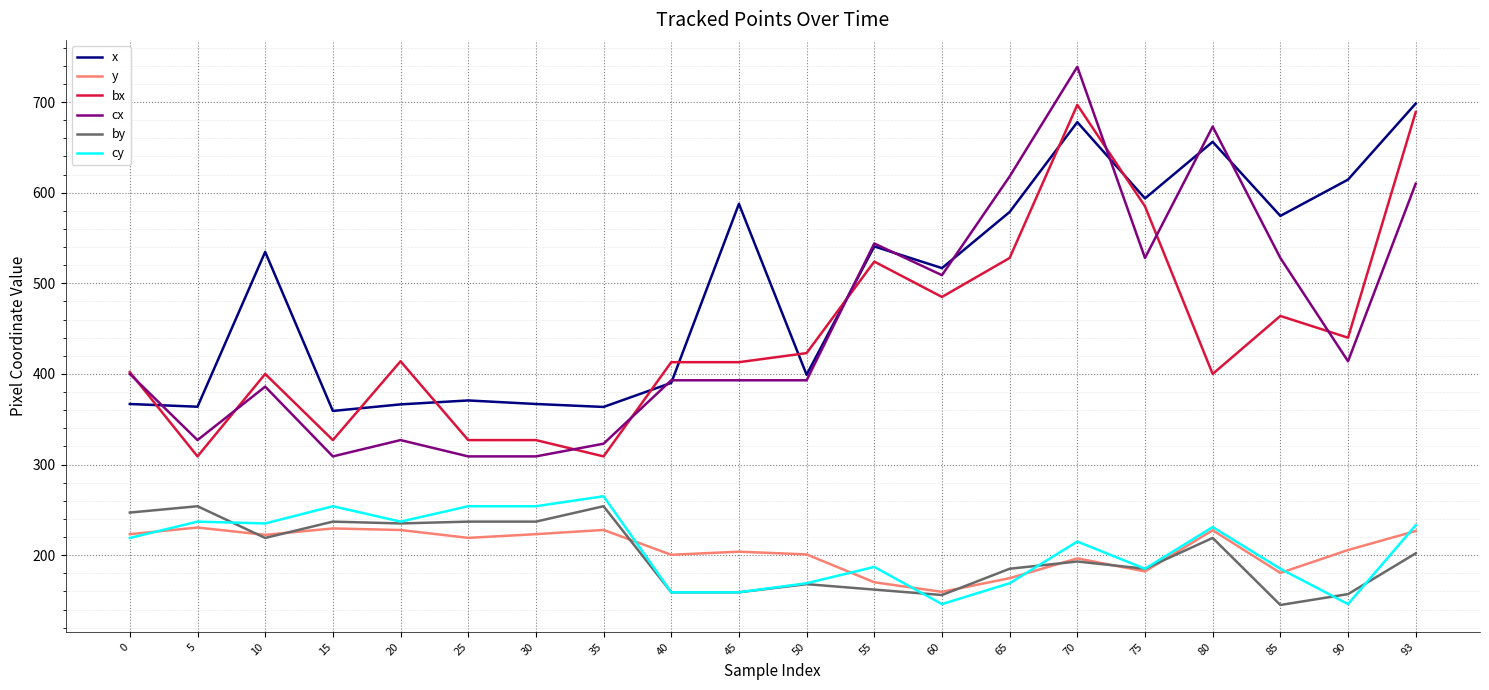

At which category is the sum across all series the highest?

70